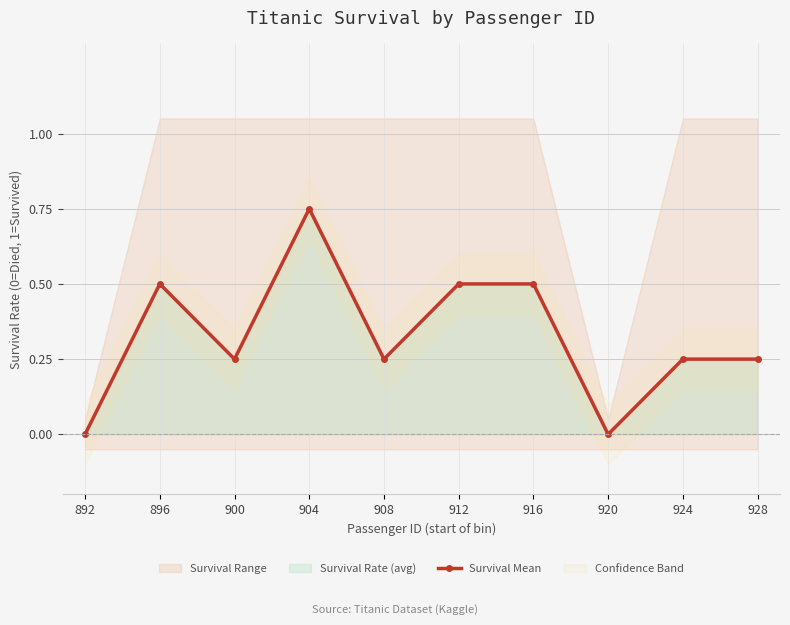

What is the value of the 10th point from the left?

0.2